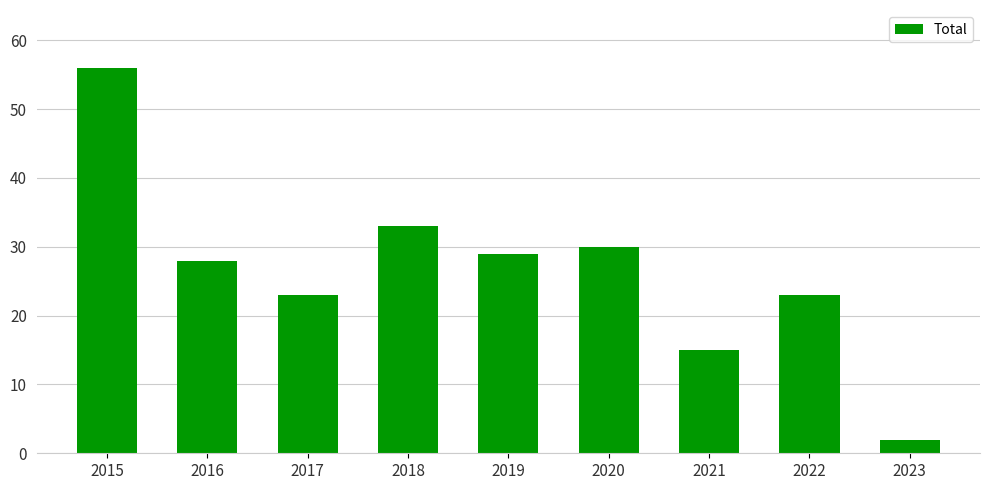

What is the difference between the maximum and minimum values?

54